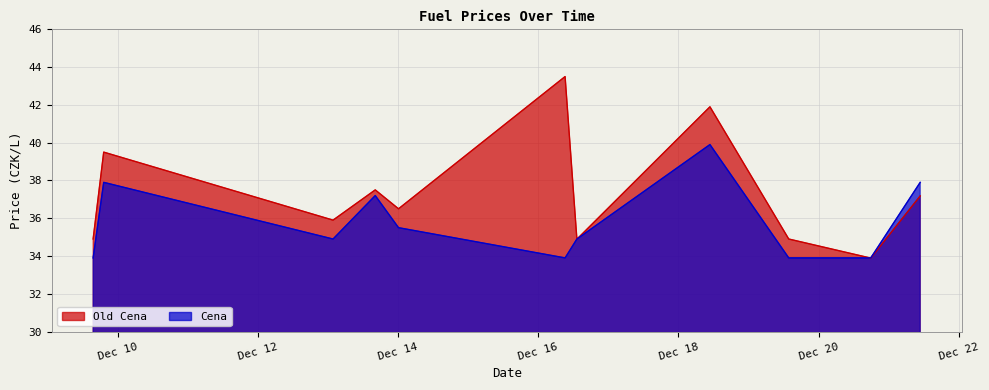

What position from the left is 2022-12-20 17:52:32?

10